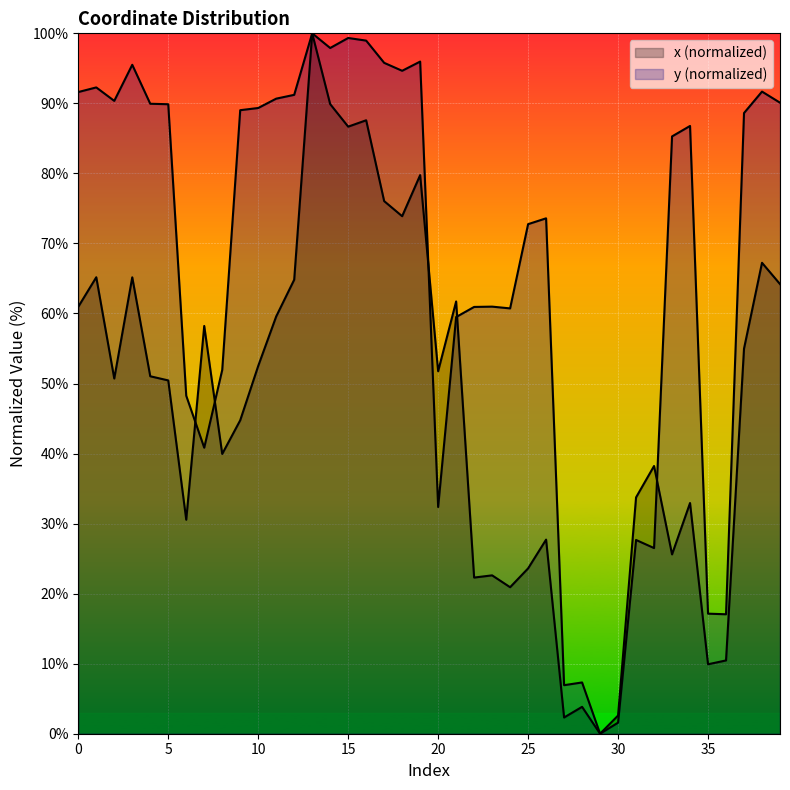

The x series shows 72.1 at 2. True or false?

False